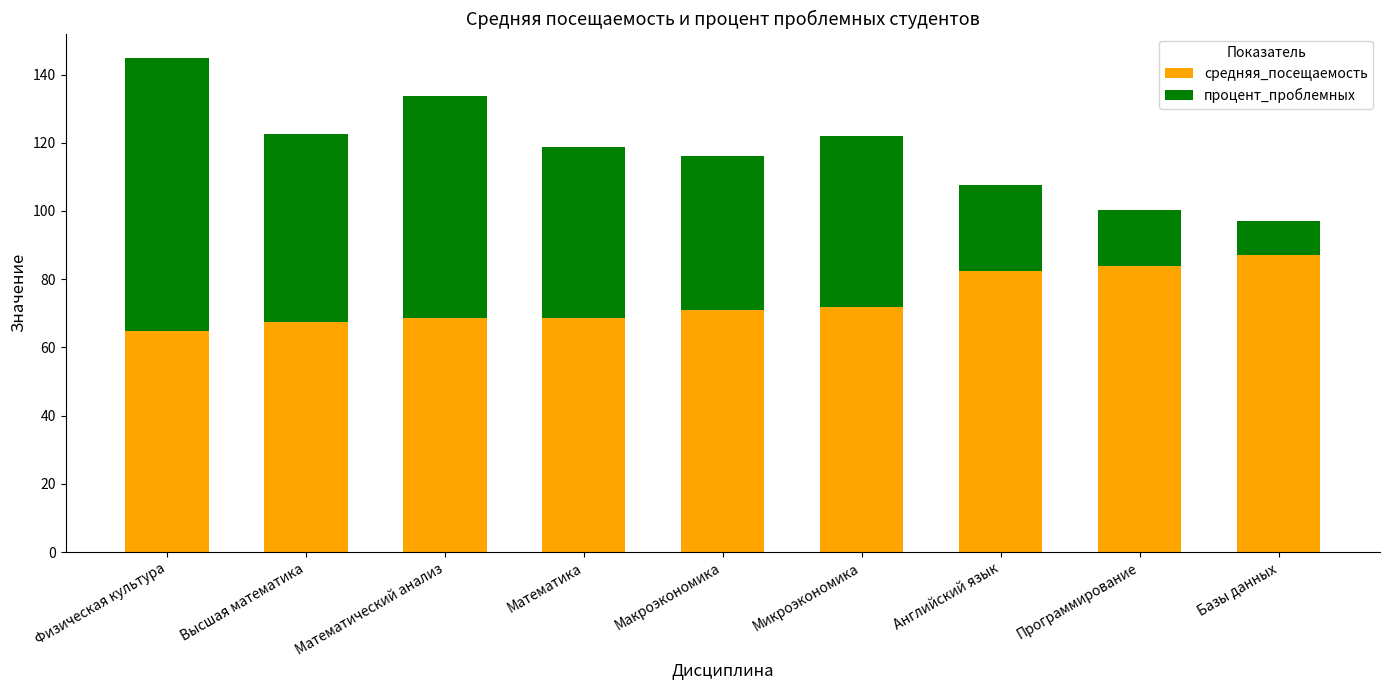

The средняя_посещаемость series shows 33.3 at Микроэкономика. True or false?

False